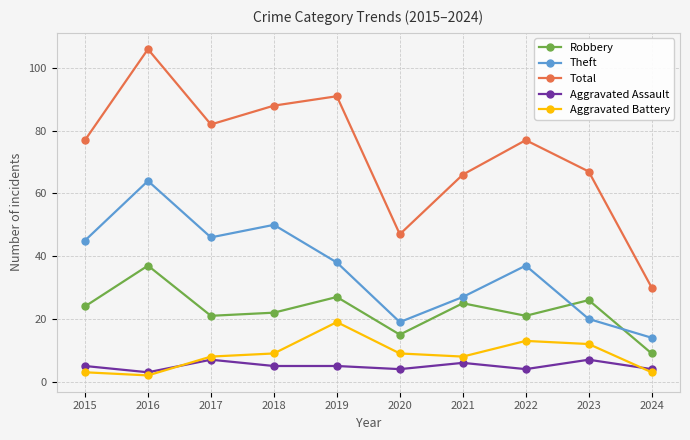

How many distinct data groups are displayed?

5